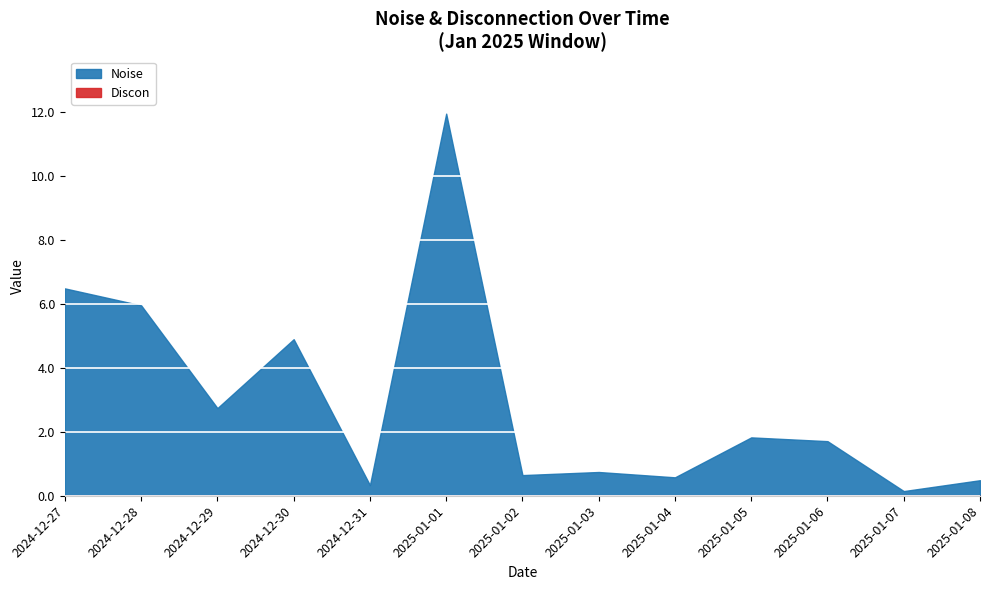

Reading left to right, extract all data points from this chart.

Noise: 6.5	6.0	2.7	4.9	0.3	12.0	0.6	0.7	0.6	1.8	1.7	0.1	0.5
Discon: 0.0	0.0	0.0	0.0	0.0	0.0	0.0	0.0	0.0	0.0	0.0	0.0	0.0